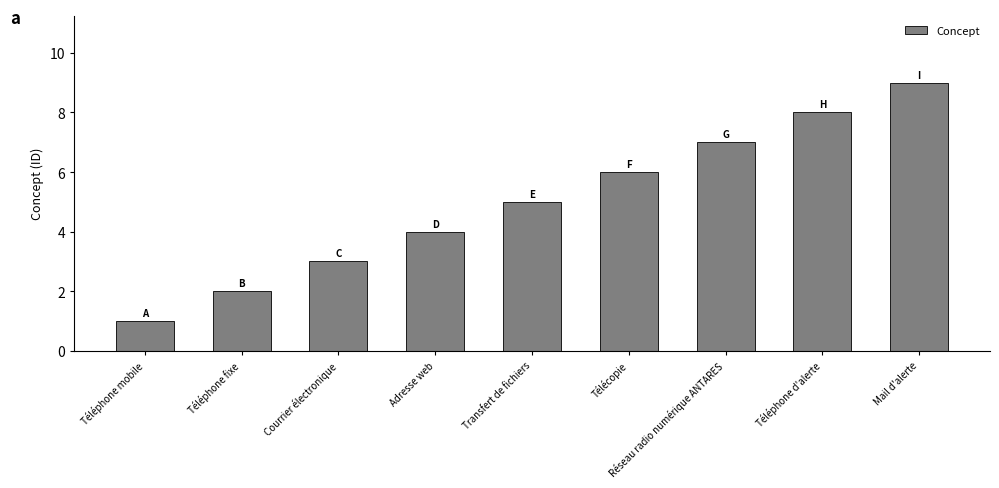

What value does the data have at Mail d'alerte?

9